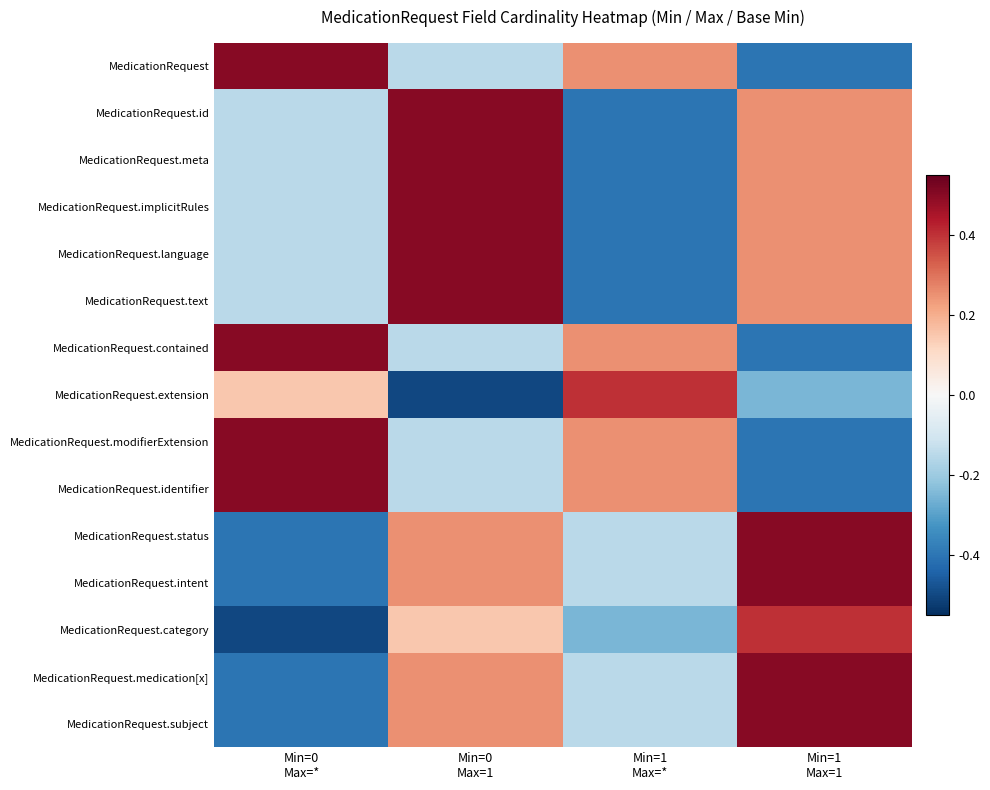

What is the spread (max minus min) of values at Min=0
Max=1?

1.0